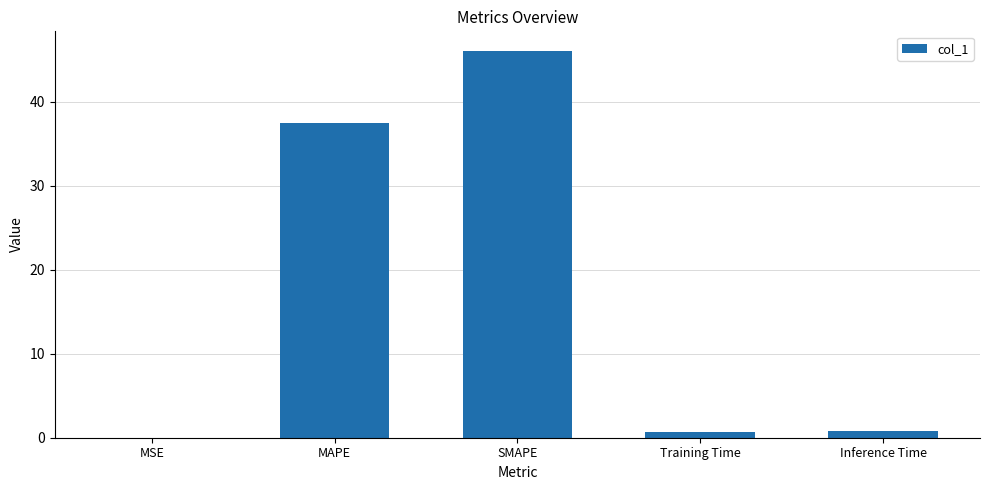

True or false: the data shows 37.4 at MAPE.

True